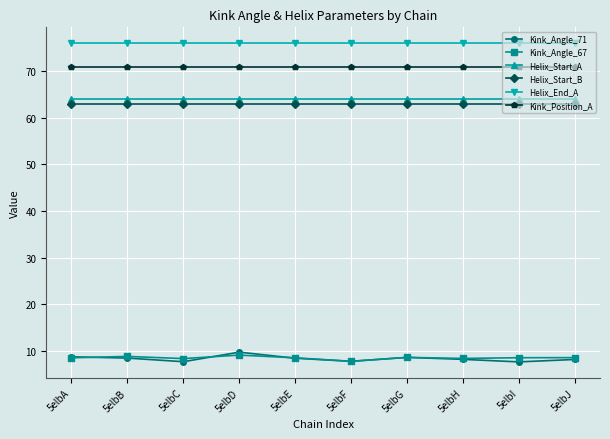

Does the chart have visible grid lines?

Yes